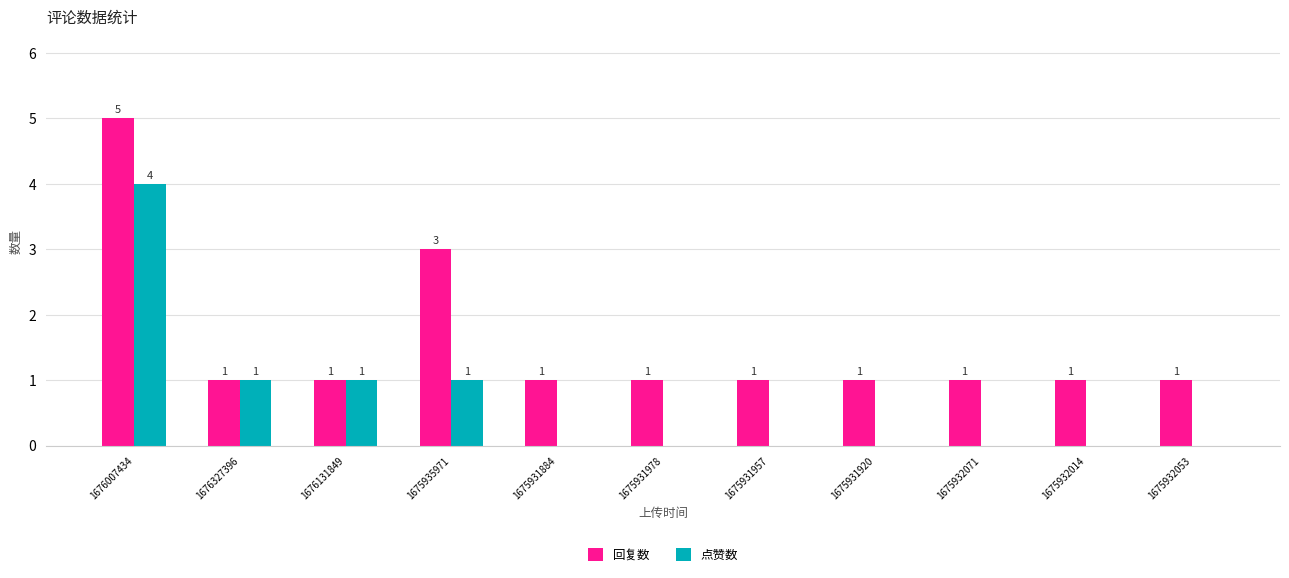

What is the highest value of the 点赞数 series?

4